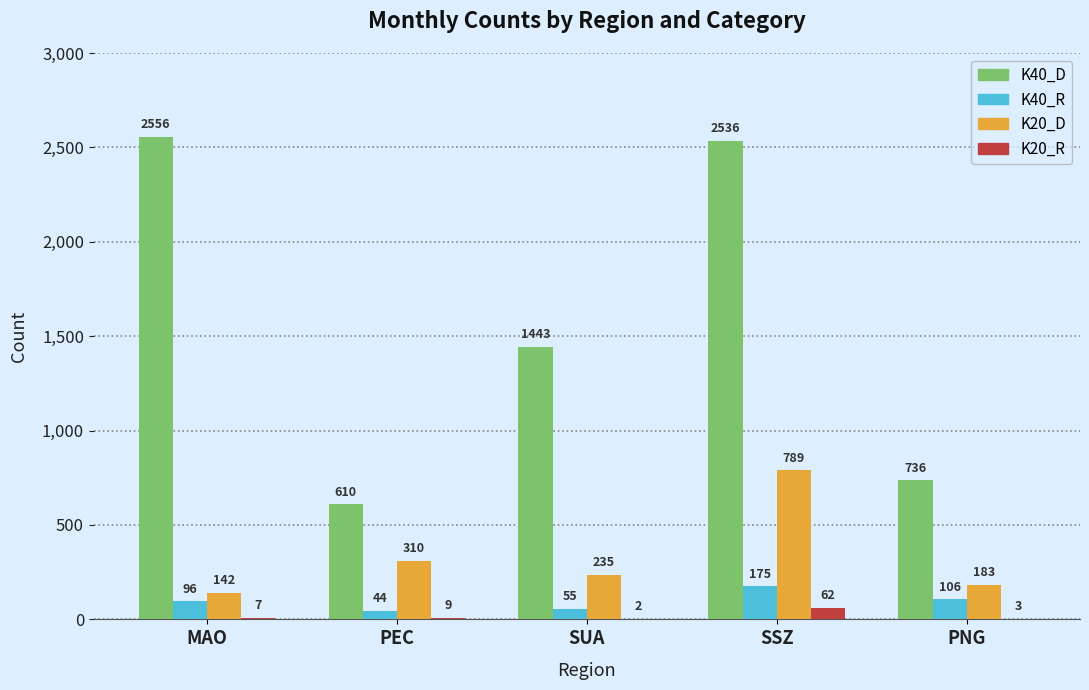

What are all the series names shown in the legend?

K40_D, K40_R, K20_D, K20_R